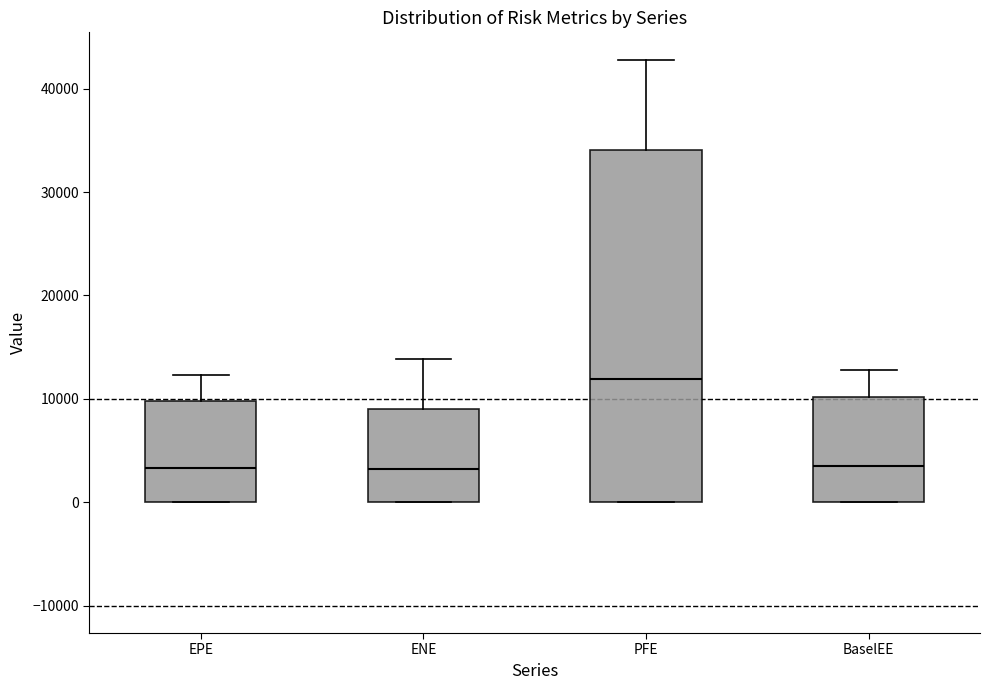

Reading left to right, read every box against the y-axis: the position of its median line, the range the box covers, and the ends of its whiskers. The values are not printed on the chart, so give them approximately, as read against the axis.

EPE: median 3000, box 0 to 10000, whiskers 0 to 12000
ENE: median 3000, box 0 to 9000, whiskers 0 to 14000
PFE: median 12000, box 0 to 34000, whiskers 0 to 43000
BaselEE: median 4000, box 0 to 10000, whiskers 0 to 13000